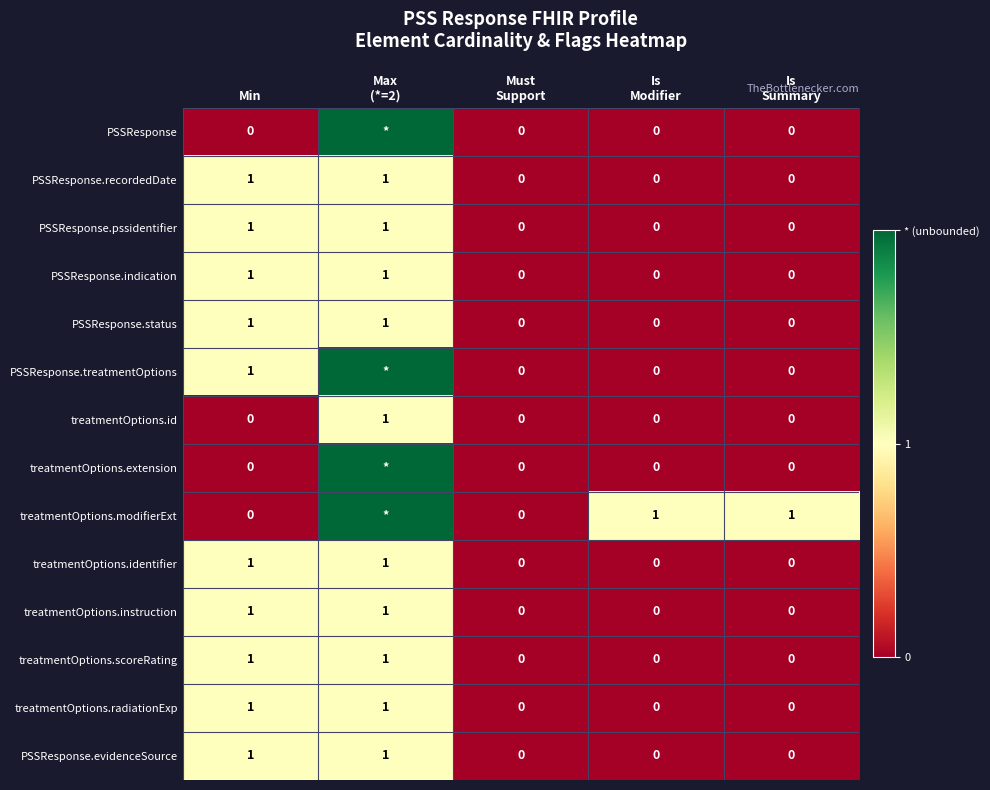

Count the PSSResponse.recordedDate values in the range 0 to 1.

5